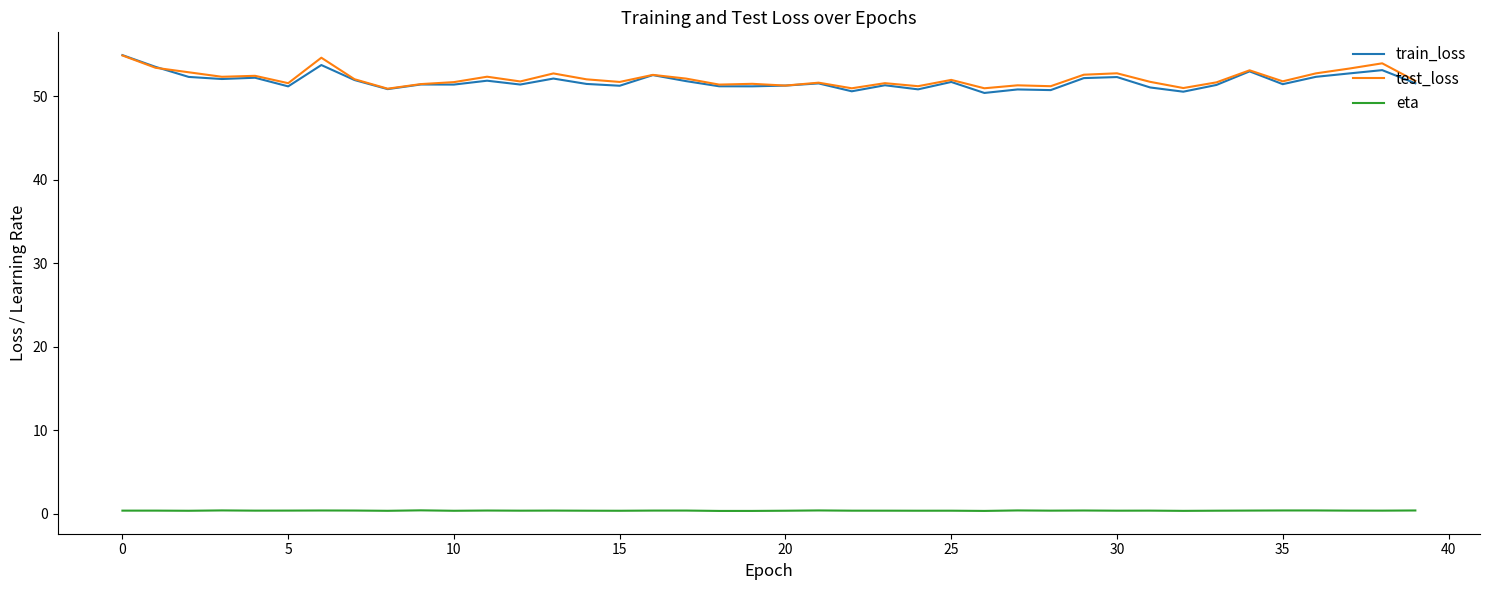

How many lines are shown in the chart?

3